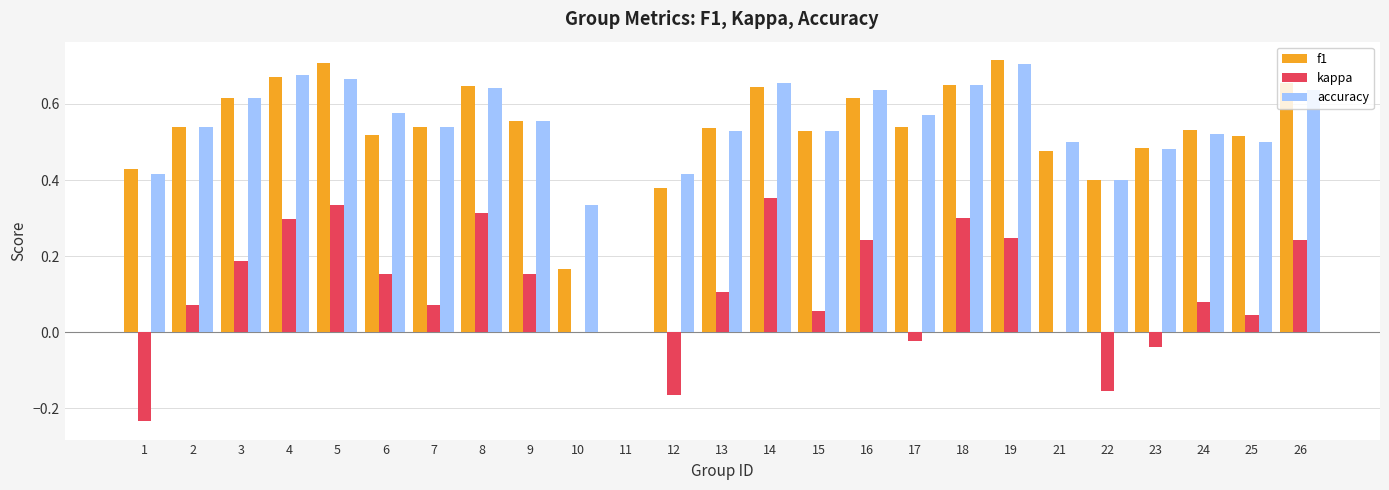

What is the sum of the accuracy values at 8 and 4?

1.3